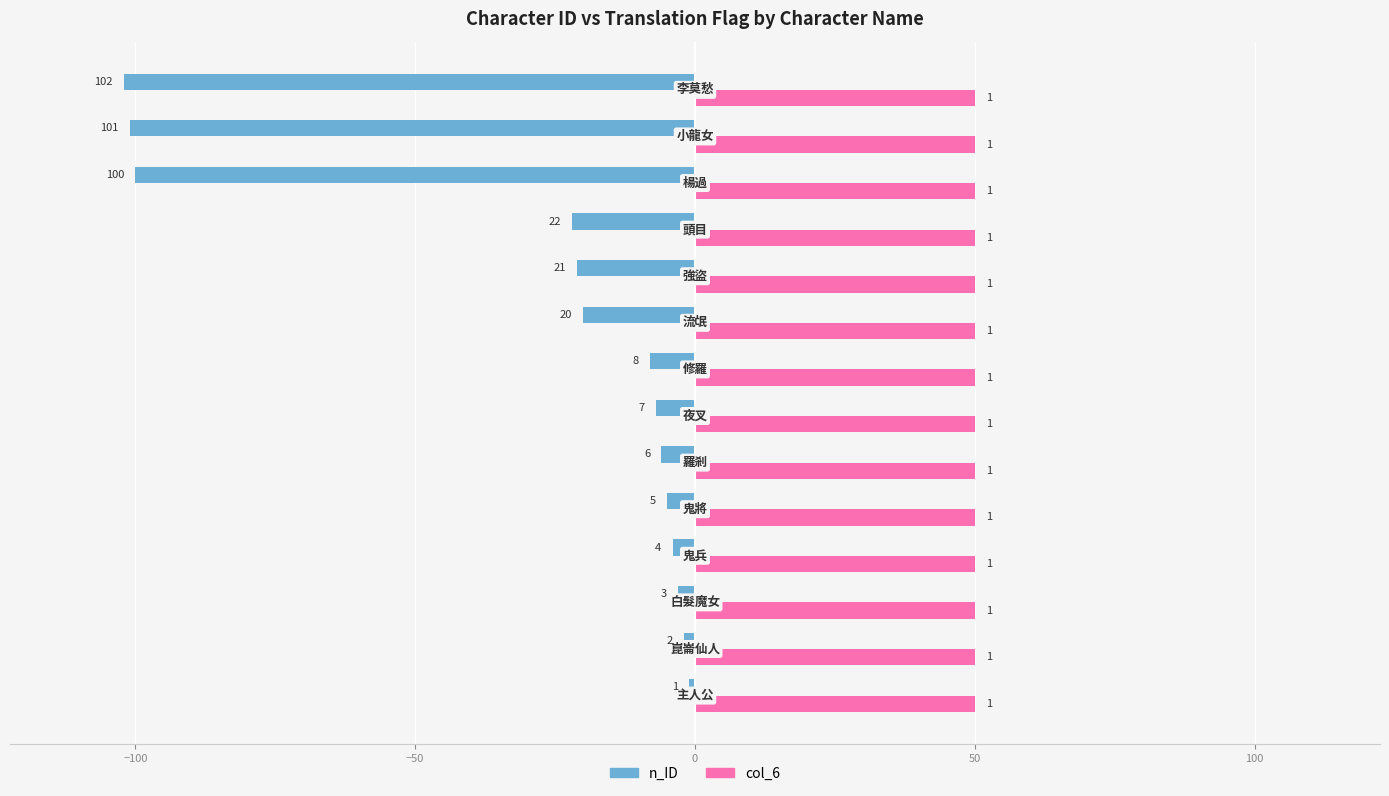

What are all the series names shown in the legend?

n_ID, col_6